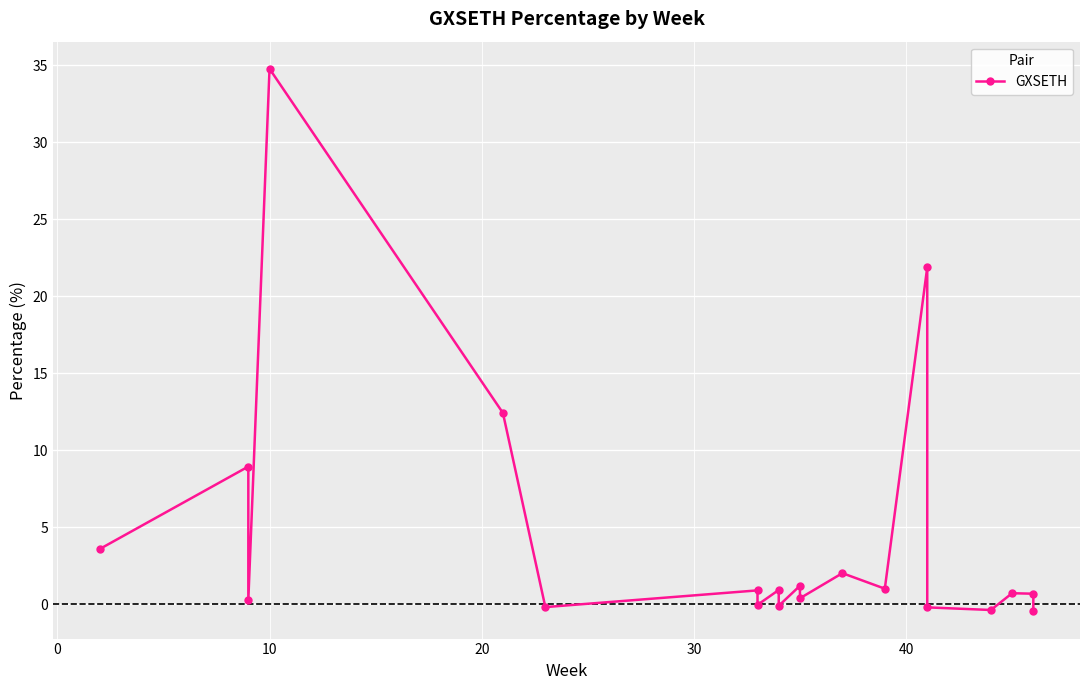

How many values are below zero?

6